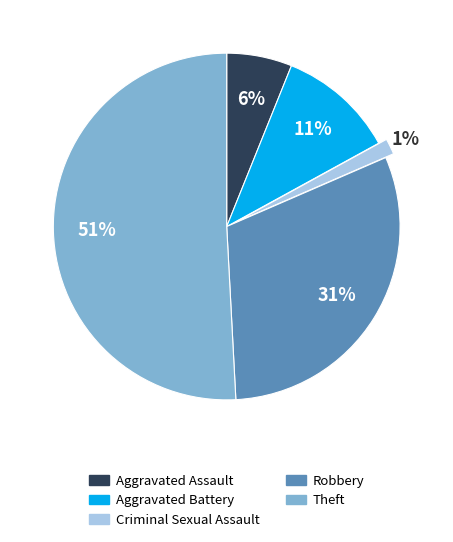

Is there any slice that represents more than half of the pie?

Yes